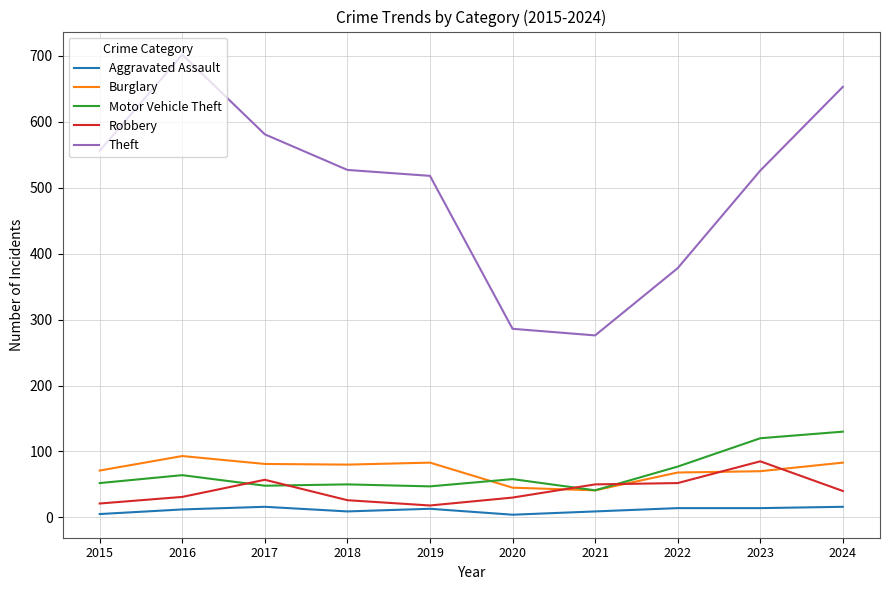

What is the difference between the highest and lowest values at 2017?

565